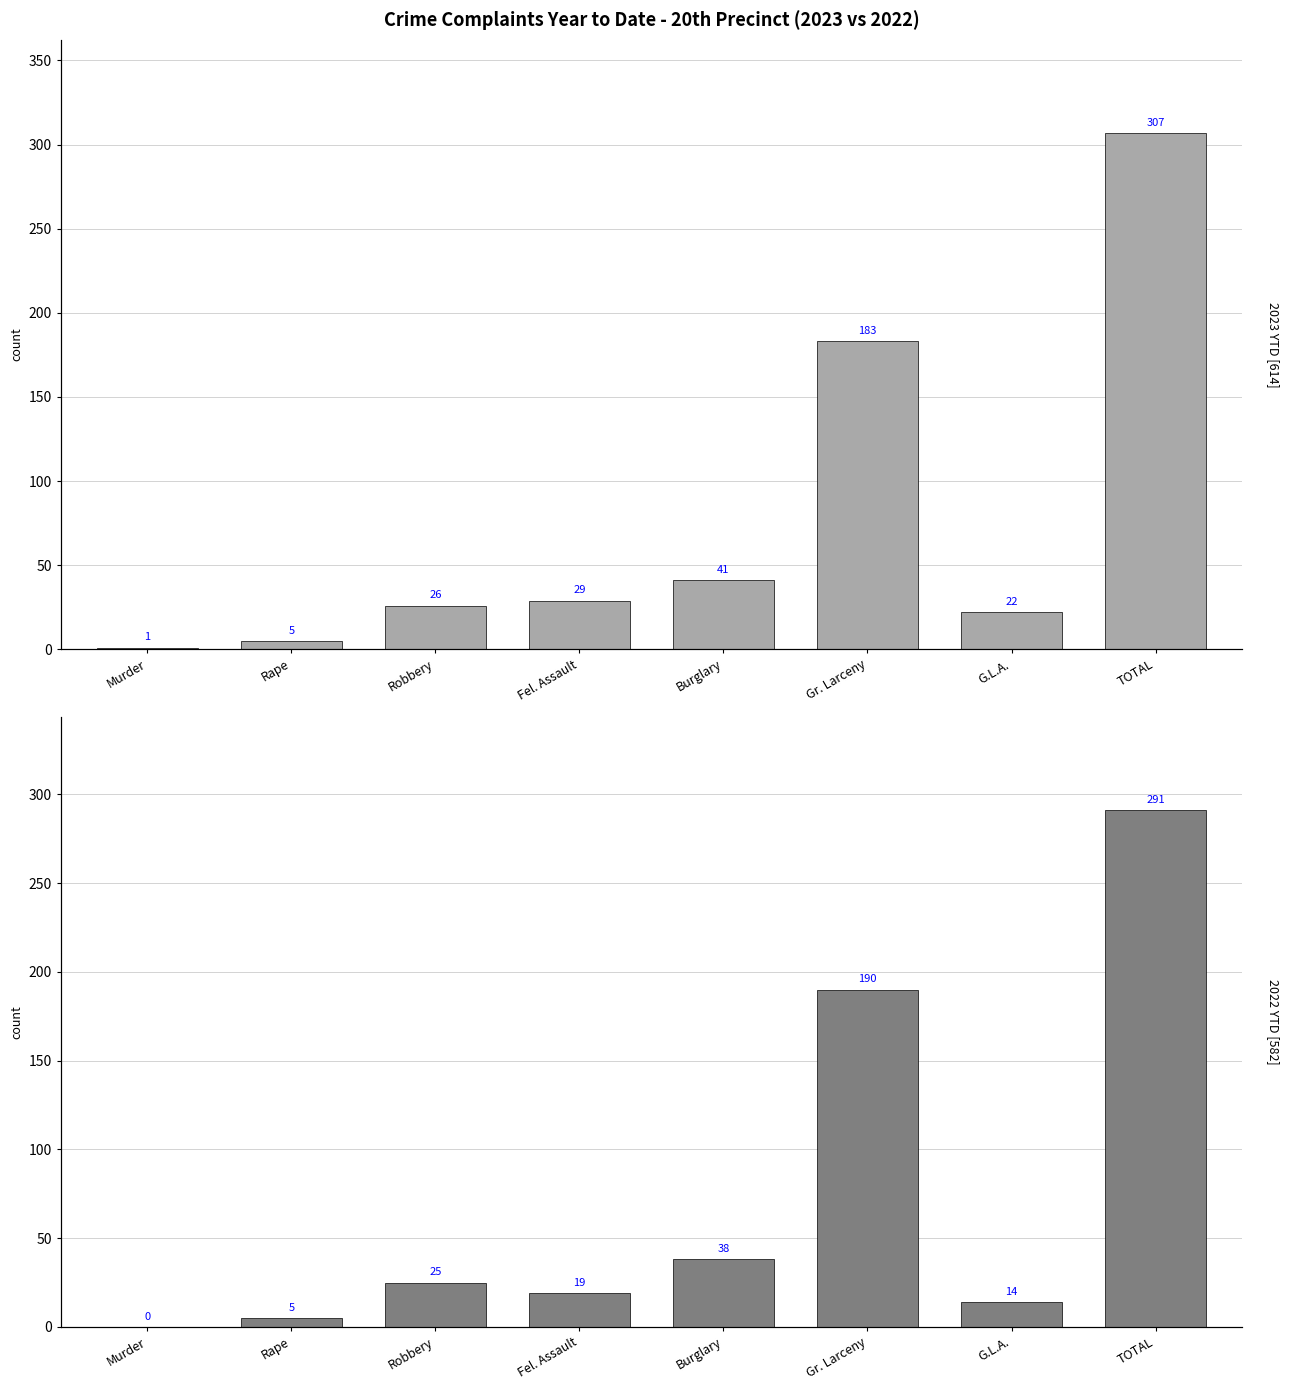

What is the greatest value displayed?

307